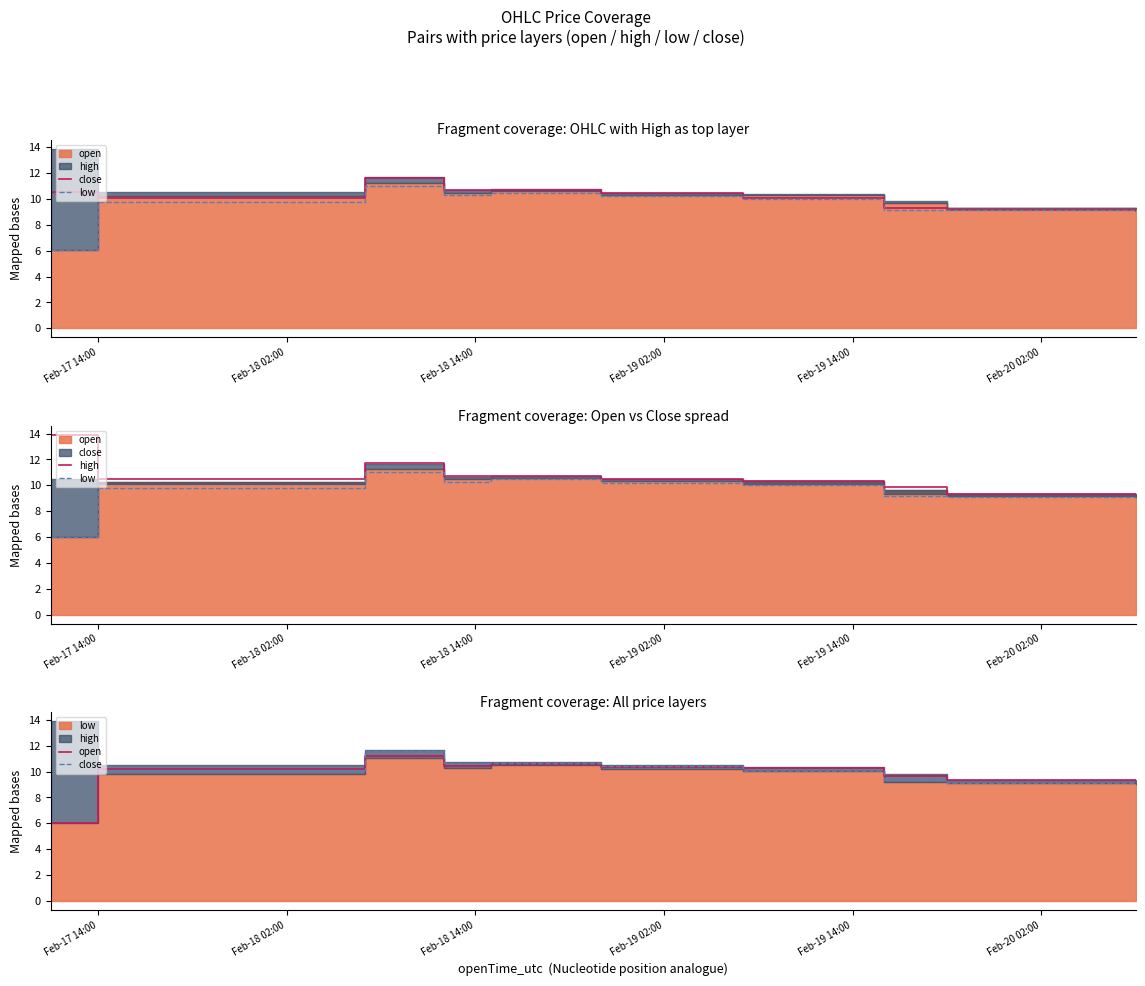

What is the difference between the maximum and minimum values in the close series?

2.5